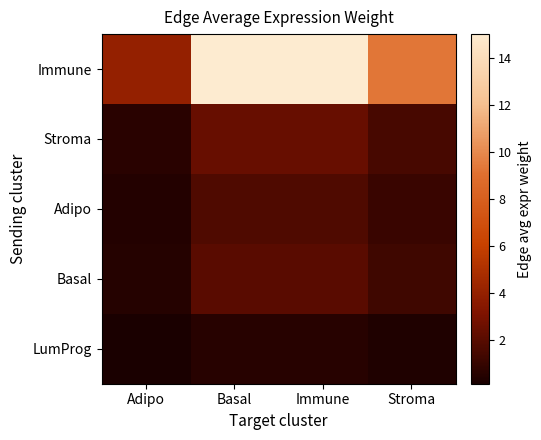

At which category is the sum across all series the highest?

Basal